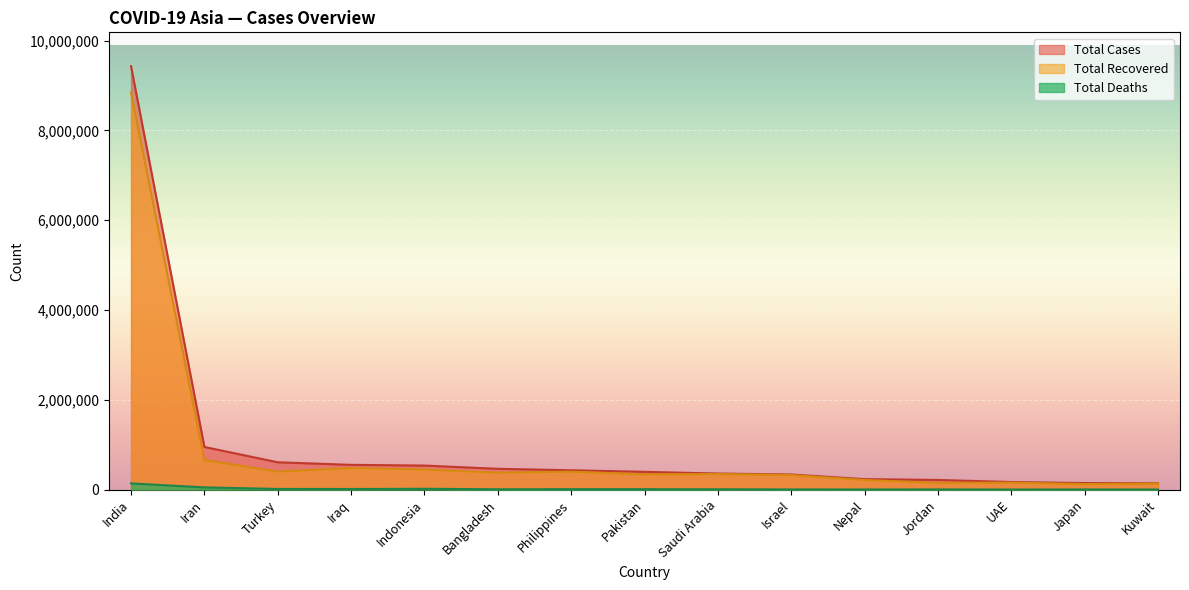

At which category does the chart reach its minimum across all series?

UAE